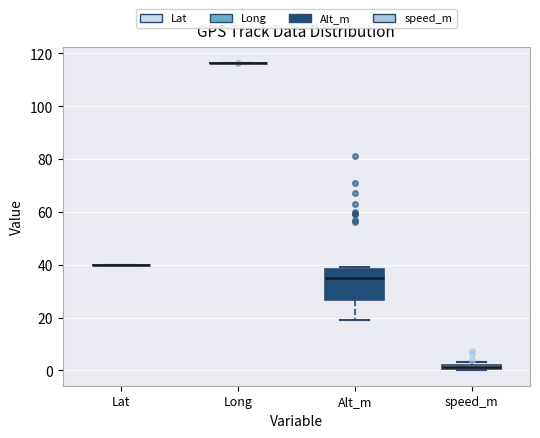

Which box is the tallest, from its lower edge to its upper edge?

Alt_m